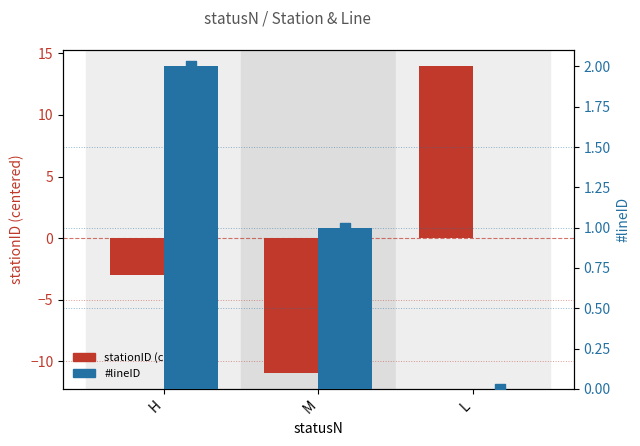

Which series contains the highest Y value?

stationID (centered)